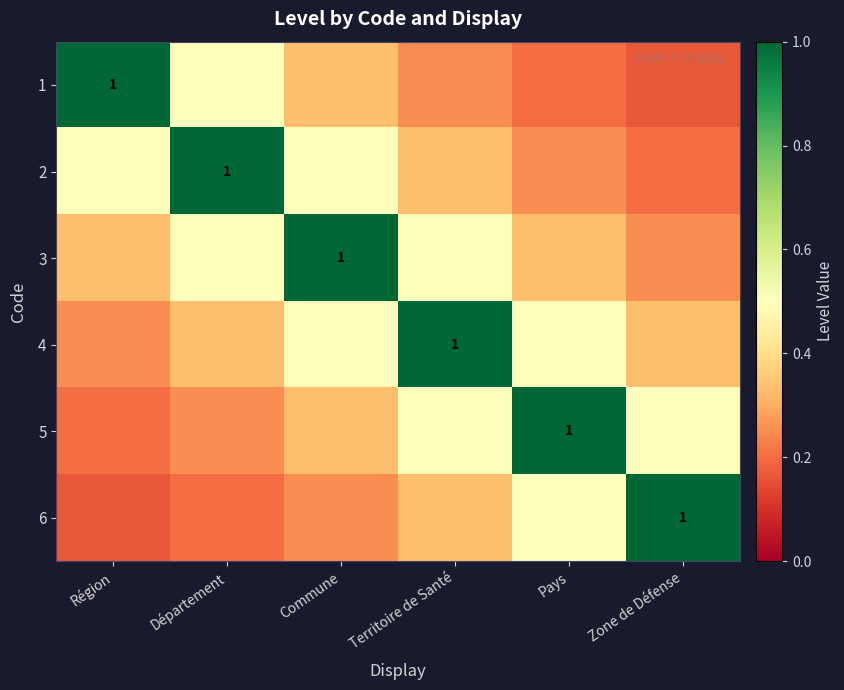

At which label is 2 closest to 0?

Zone de Défense